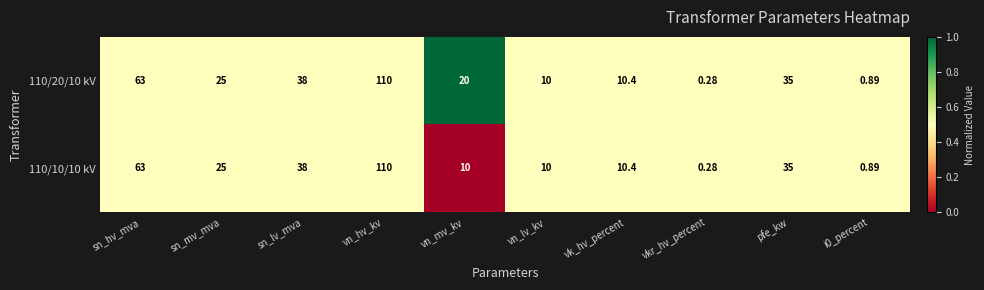

At which label is 110/10/10 kV closest to 55?

sn_hv_mva